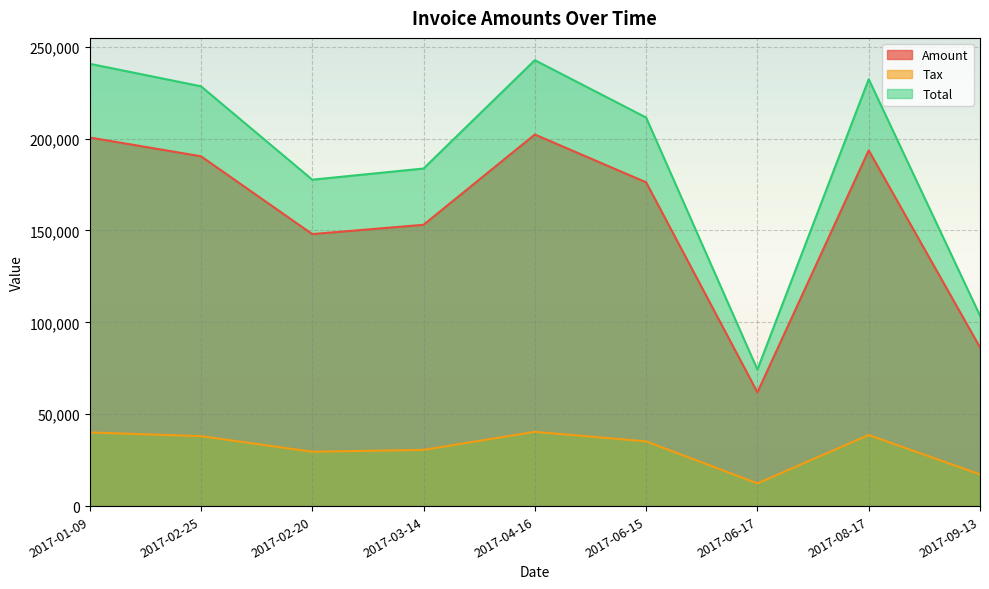

The value of Total at 2017-06-15 is 355238.3. True or false?

False